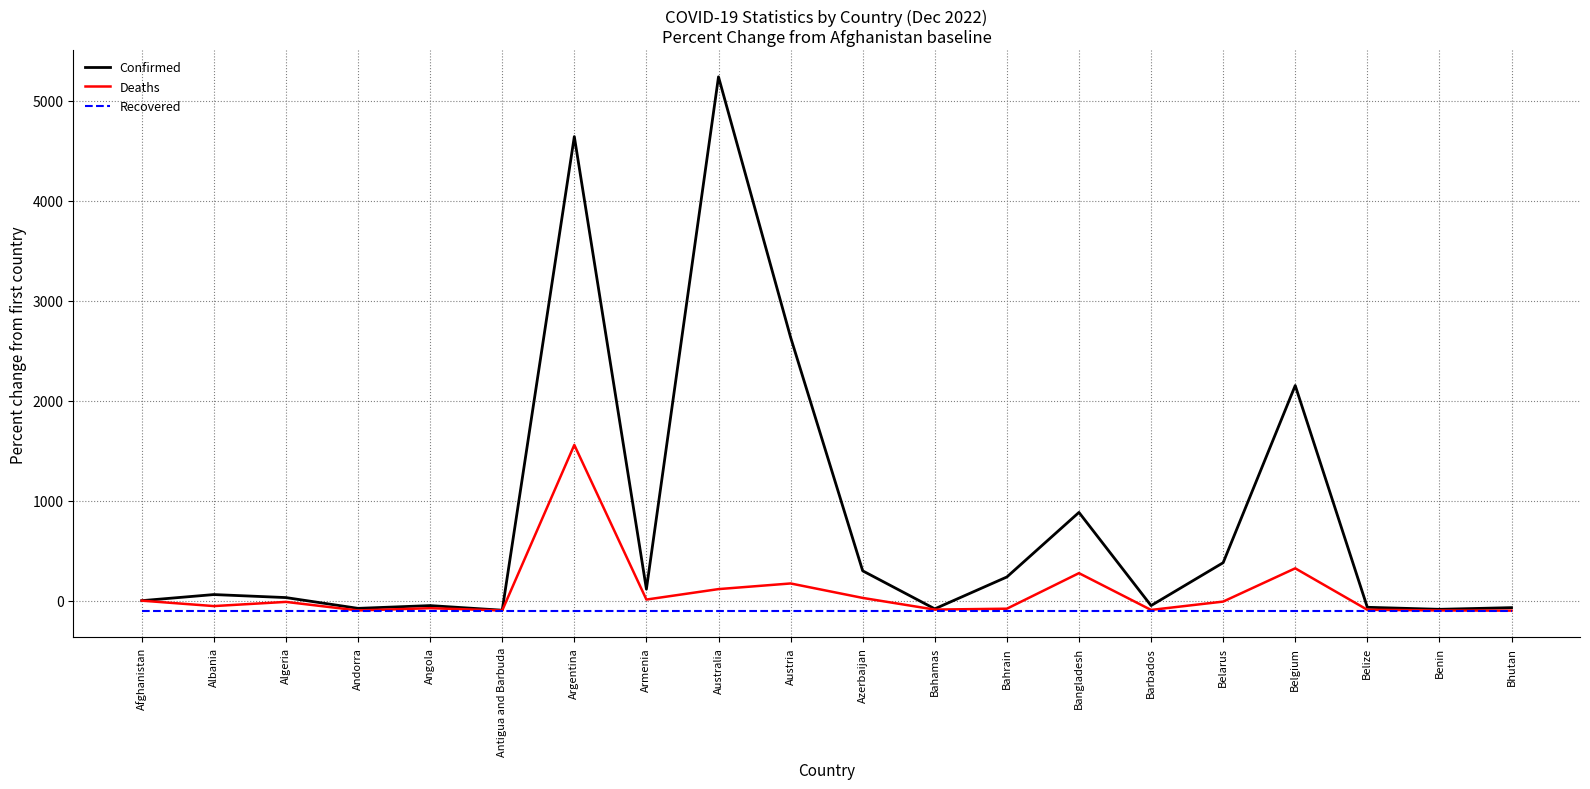

At how many categories does at least one series exceed 571?

5